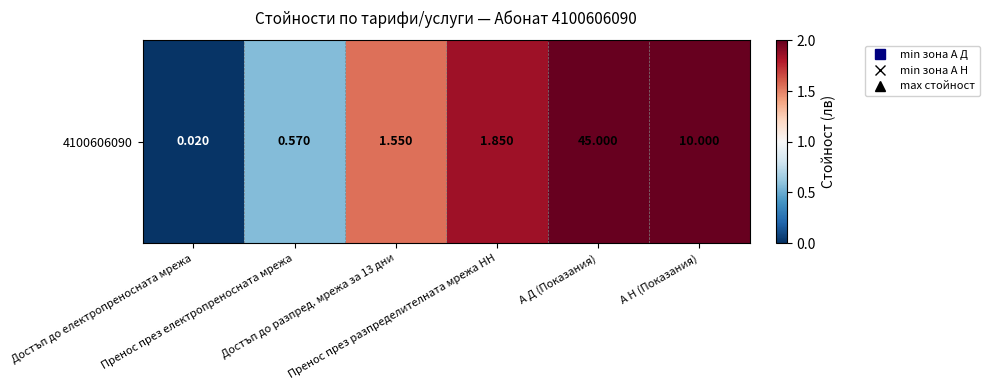

True or false: the data shows 1.6 at Достъп до разпред. мрежа за 13 дни.

True